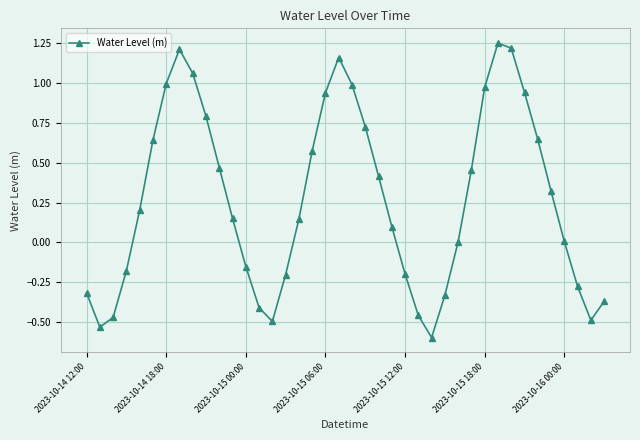

What is the minimum value shown in the chart?

-0.6